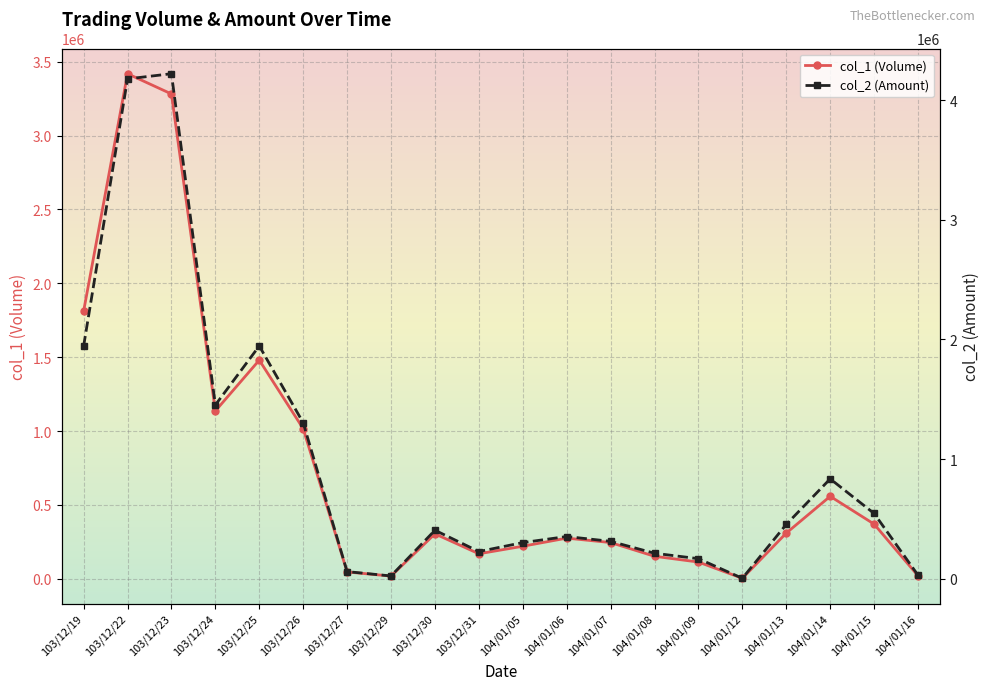

True or false: col_2 (Amount) and col_1 (Volume) intersect in this chart.

False